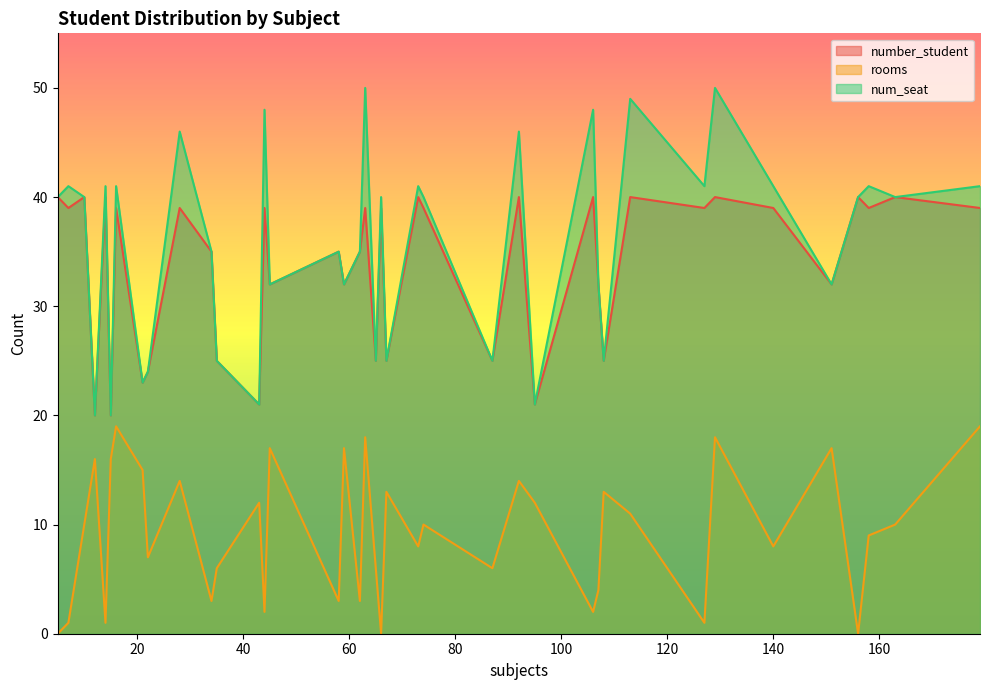

What are all the series names shown in the legend?

number_student, rooms, num_seat